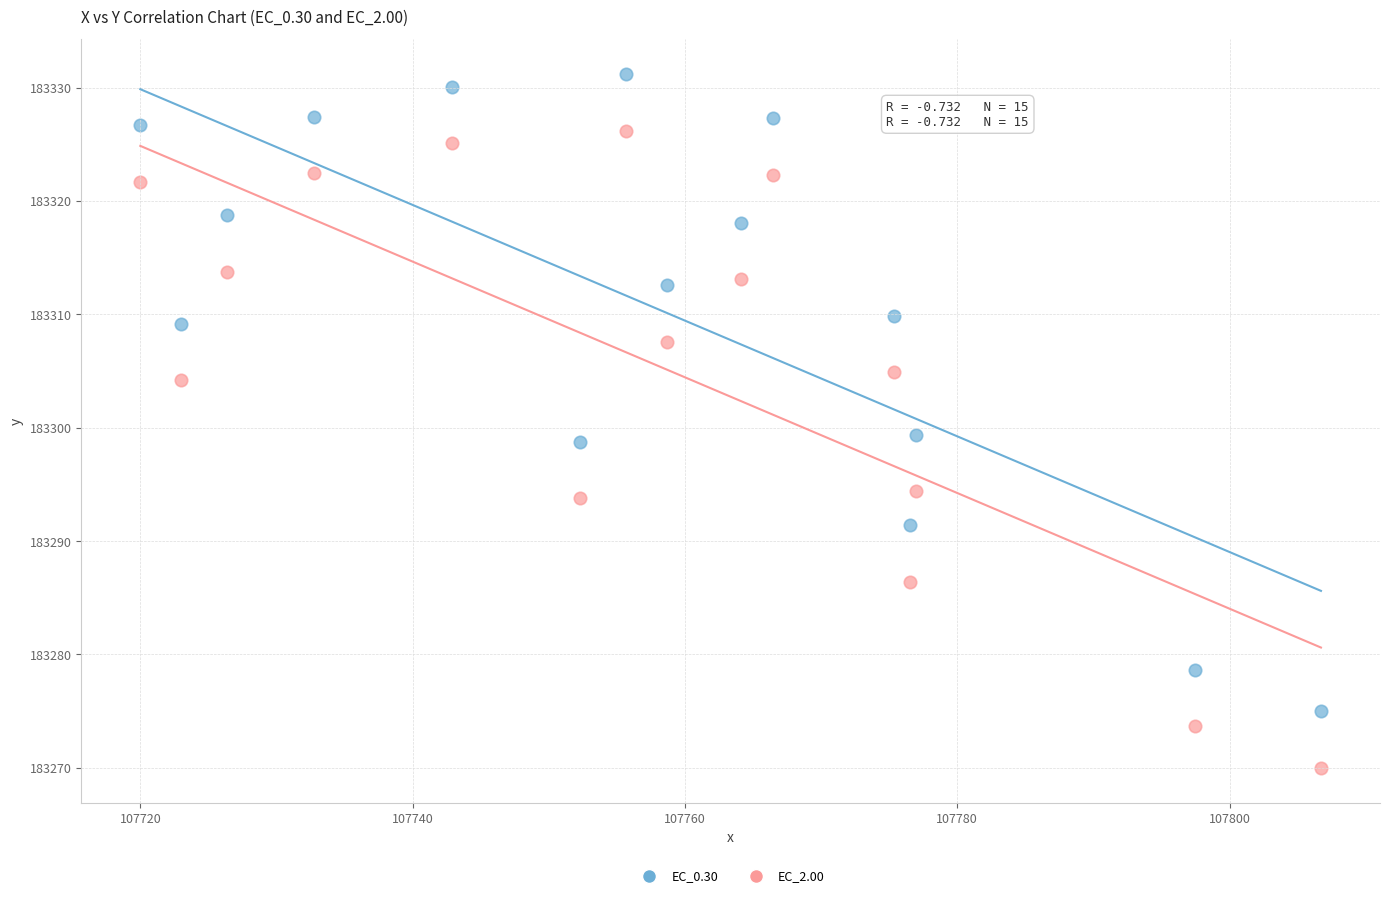

Which series reaches the maximum Y coordinate?

EC_0.30